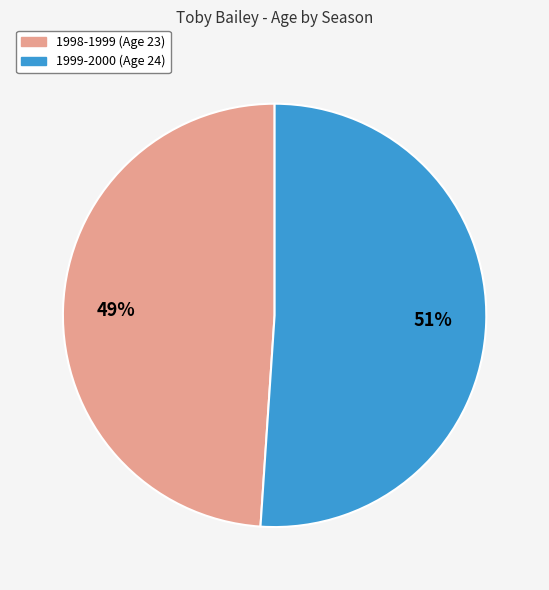

To the nearest percent, what portion does 1998-1999 represent?

49%